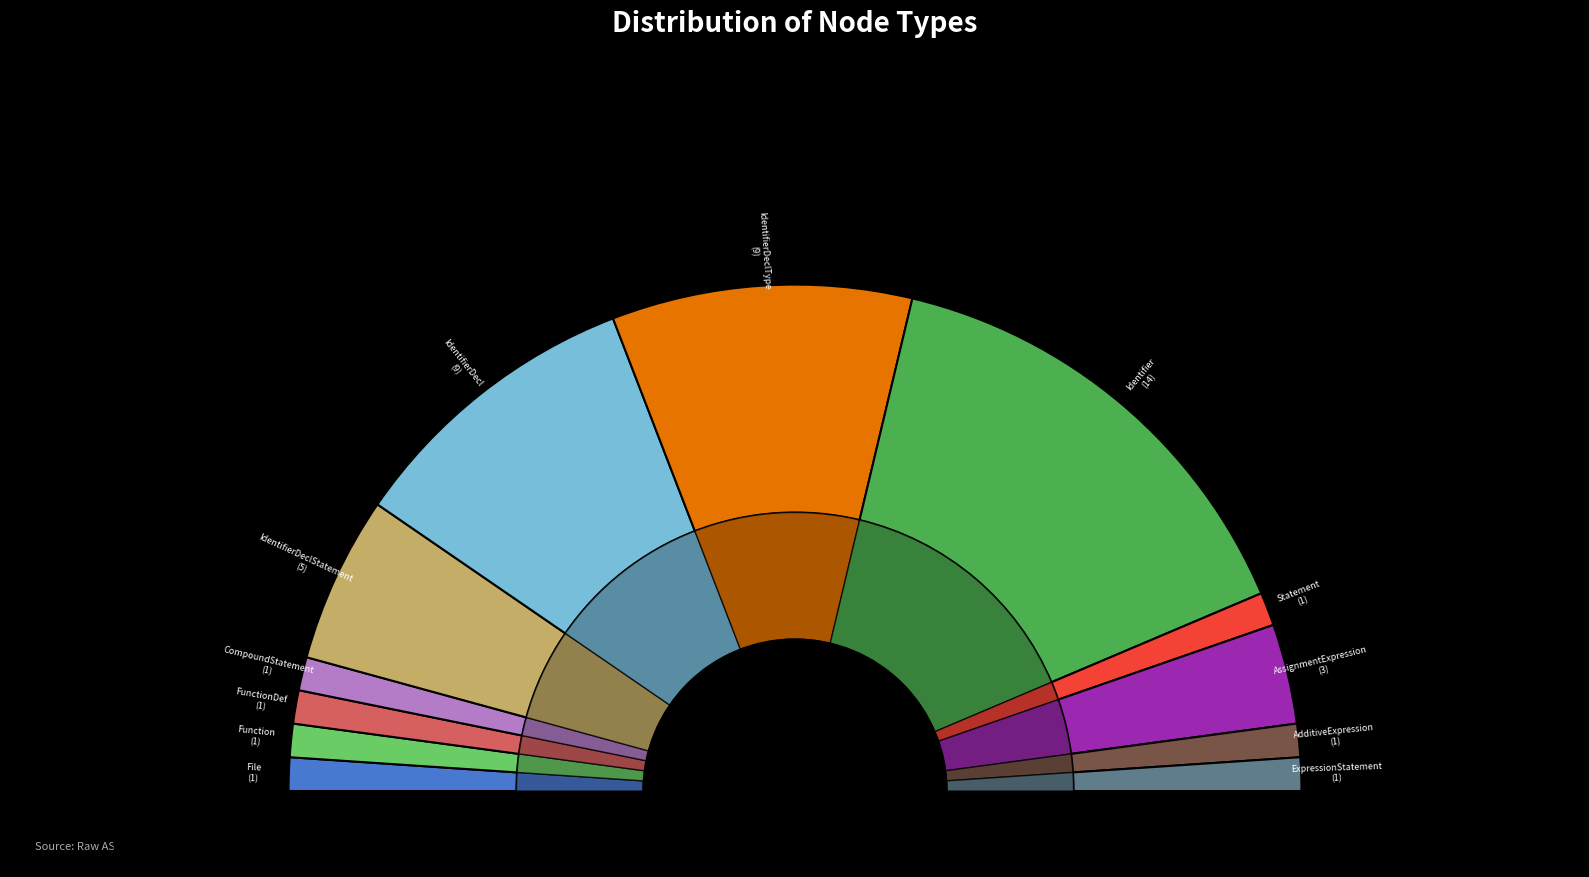

How many segments does this pie chart have?

12